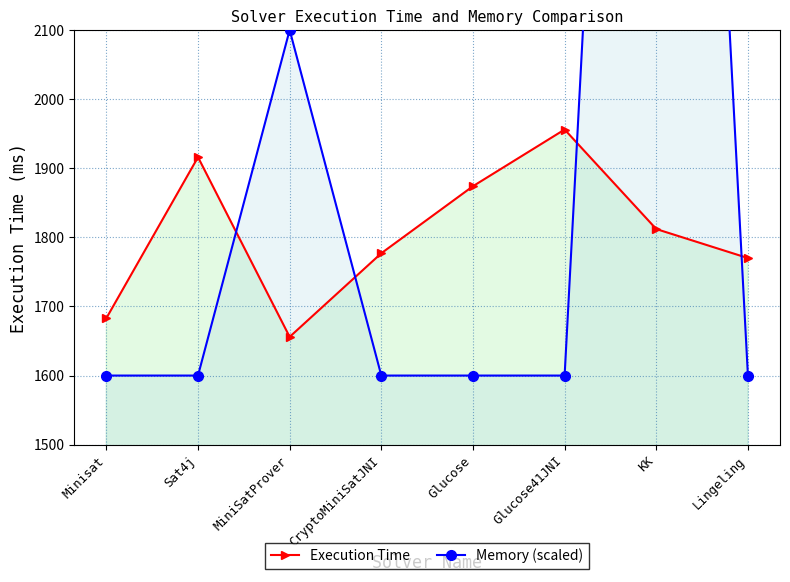

Between which two adjacent categories do Memory (scaled) and Execution Time first intersect?

Sat4j and MiniSatProver